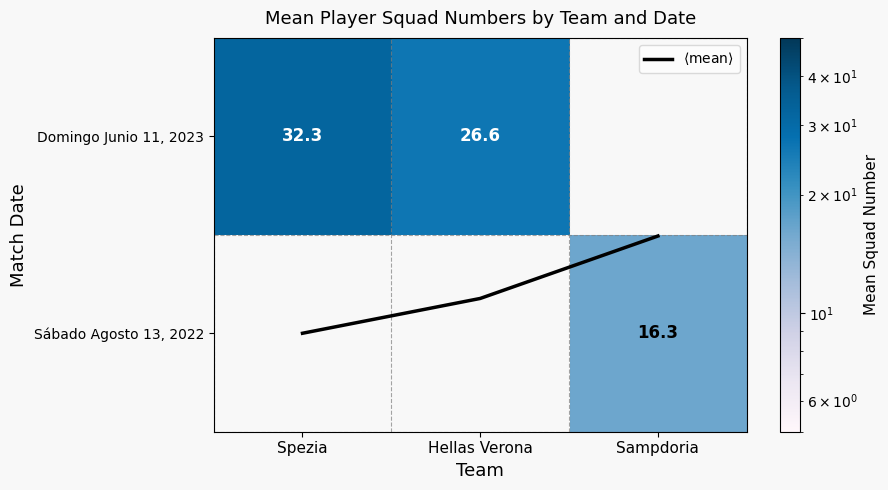

The value of Sábado Agosto 13, 2022 at Sampdoria is 6.2. True or false?

False